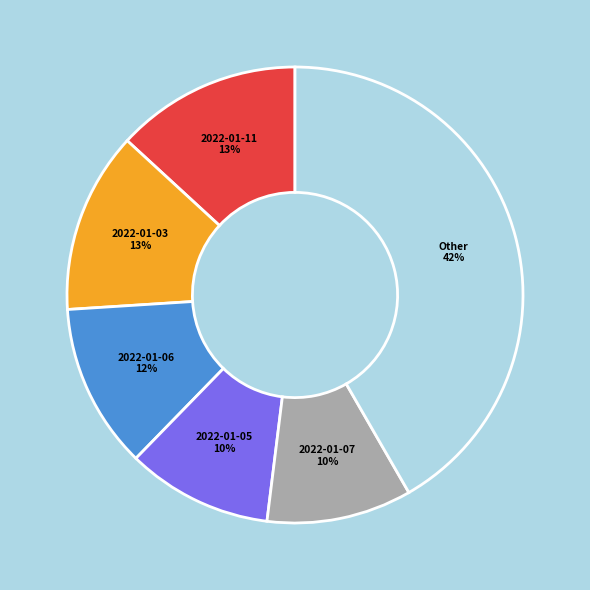

Is there any slice that represents more than half of the pie?

No